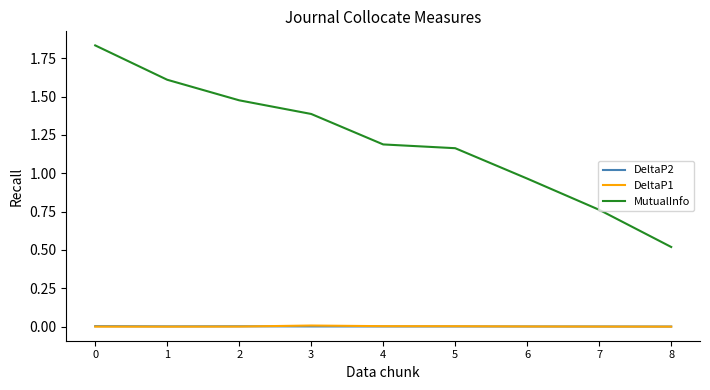

True or false: MutualInfo has a value of 1.0 at 3.

False